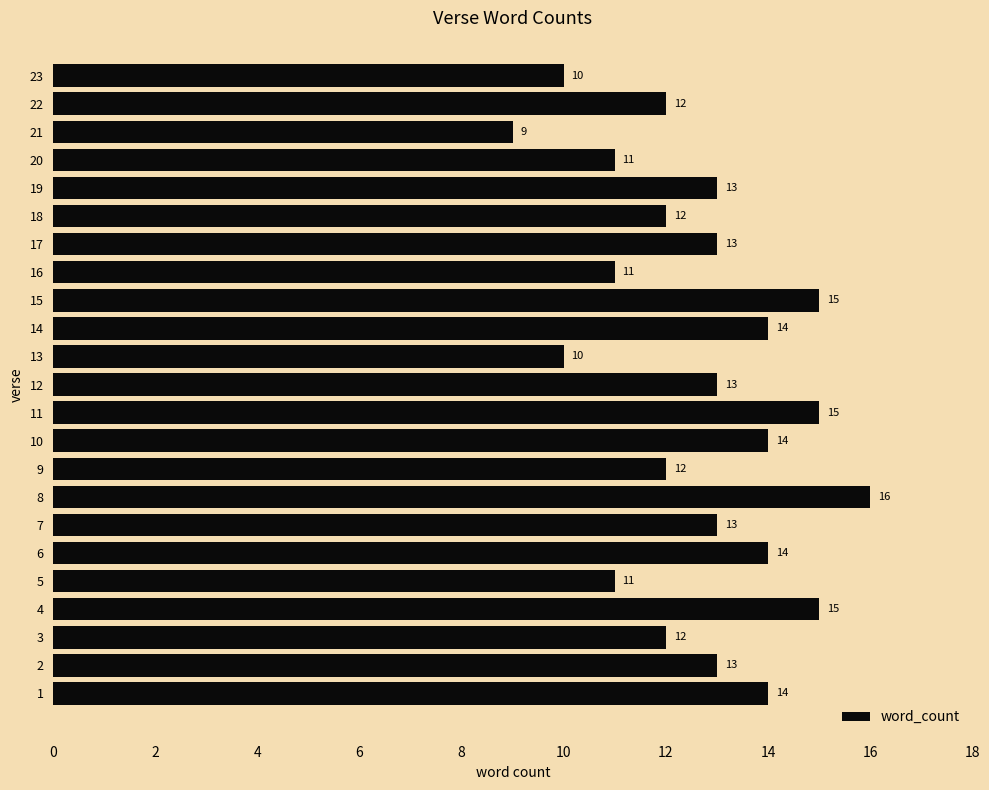

Are the bars grouped side by side (vs. stacked)?

No